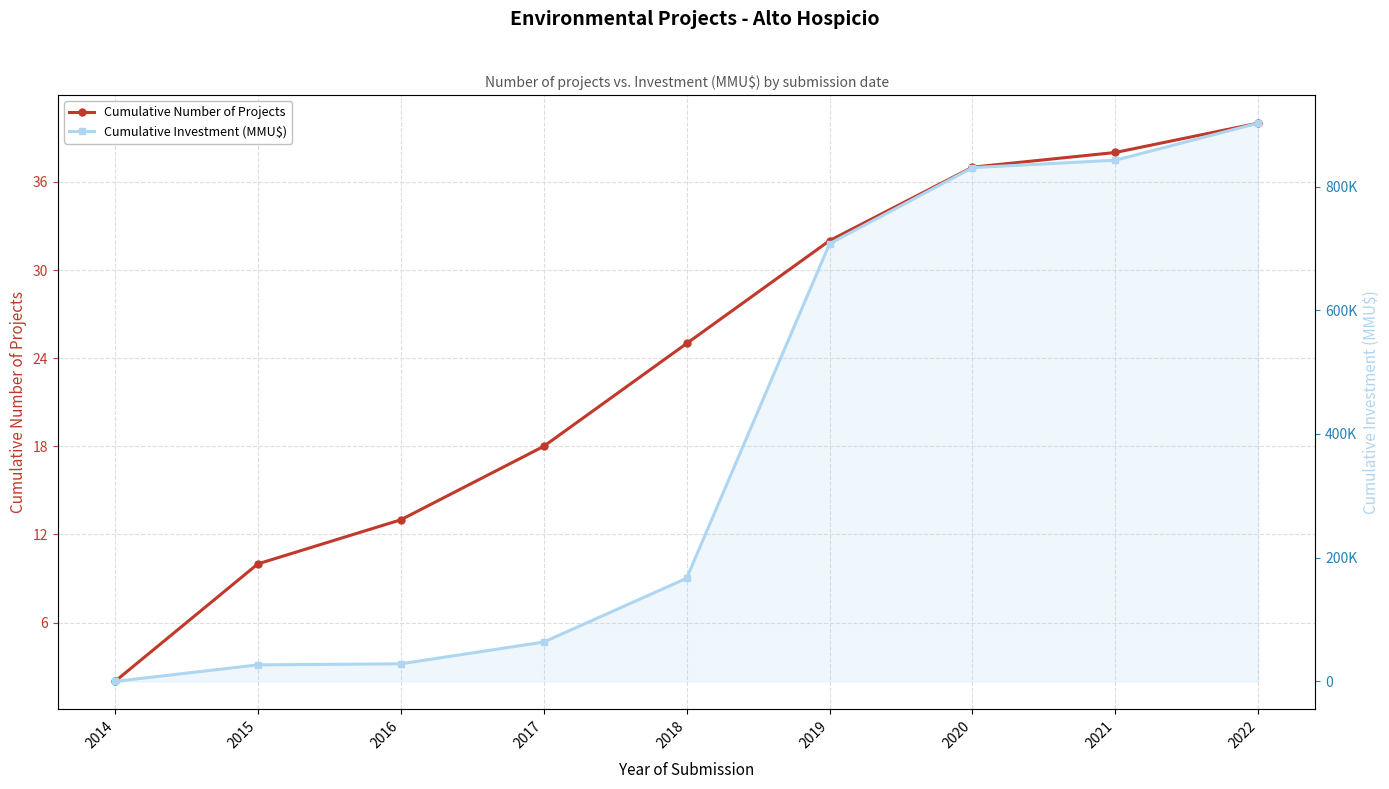

At which label does Cumulative Investment (MMU$) first exceed 166763?

2019